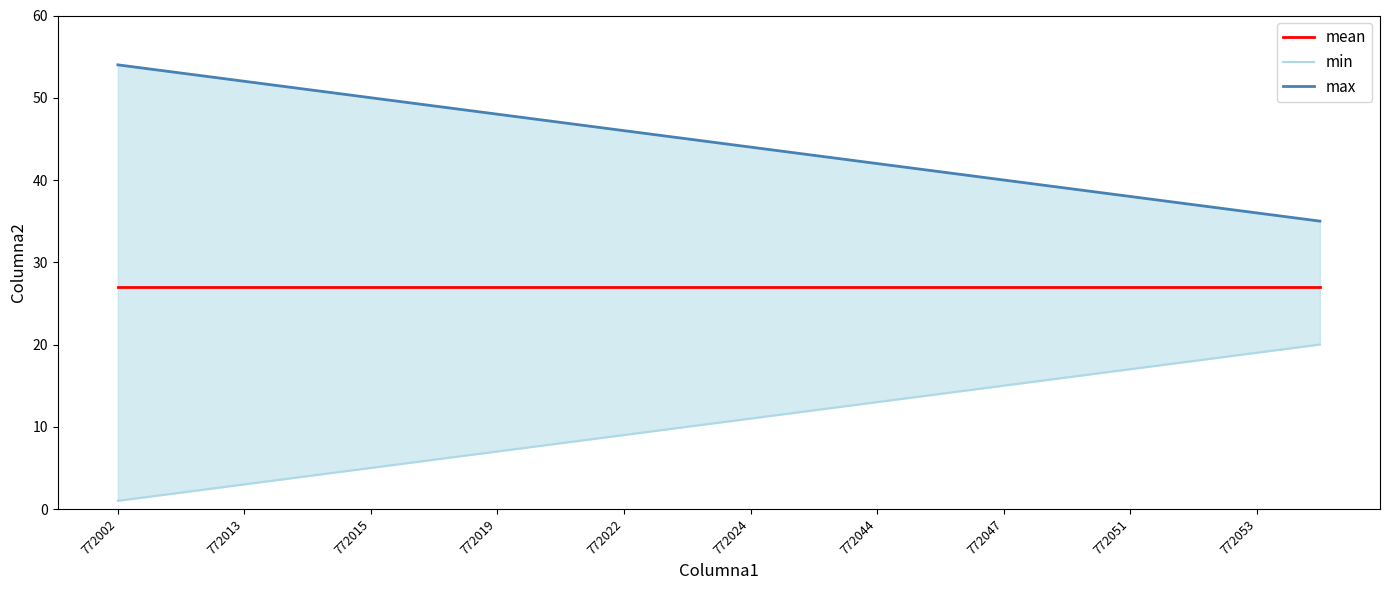

True or false: max has a value of 43 at 11.

True